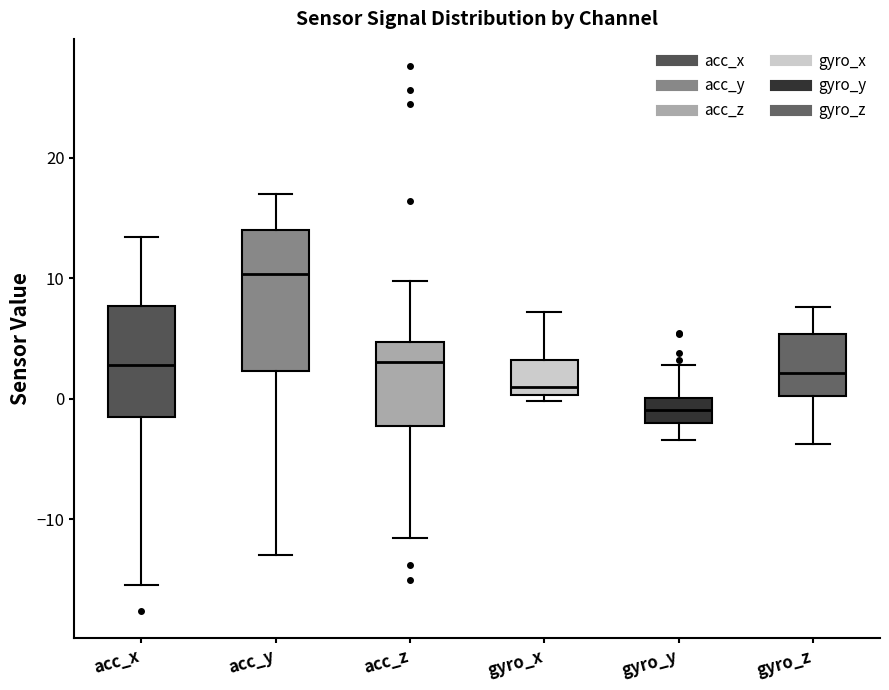

Which box's median line is the lowest?

gyro_y